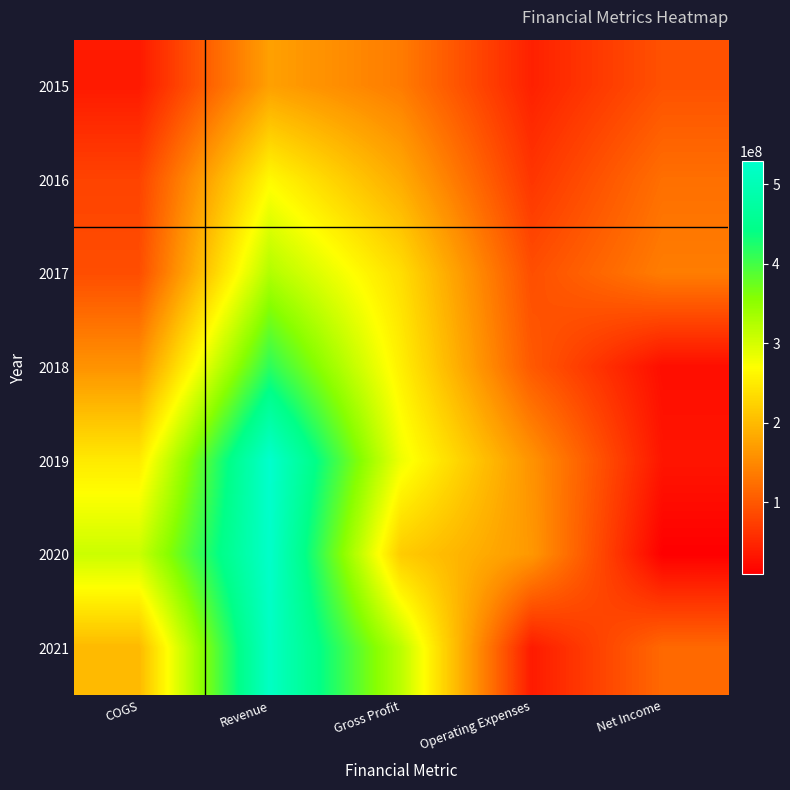

Which series has the largest total across all categories?

2019